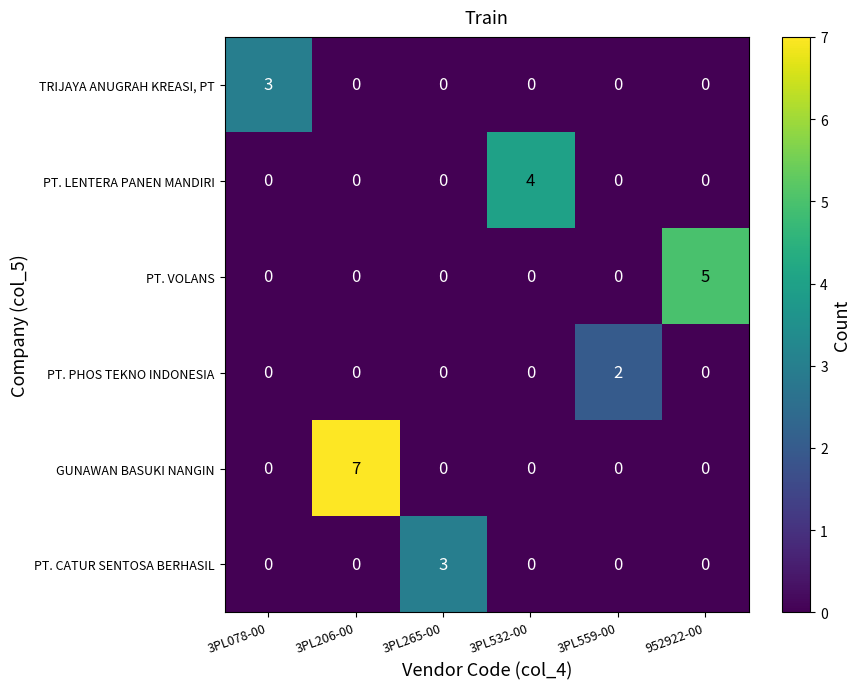

Count the number of data series in this chart.

6